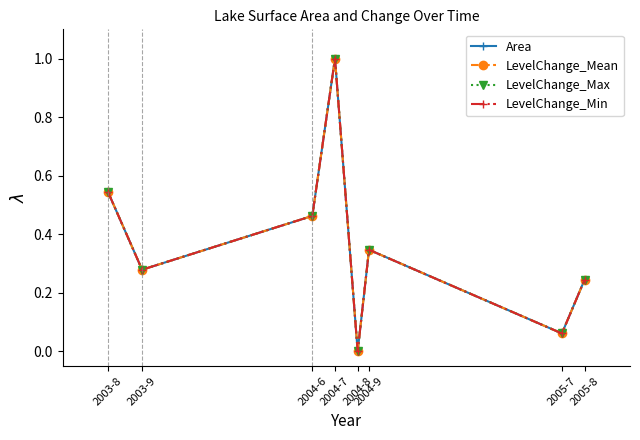

Does the chart have visible grid lines?

No